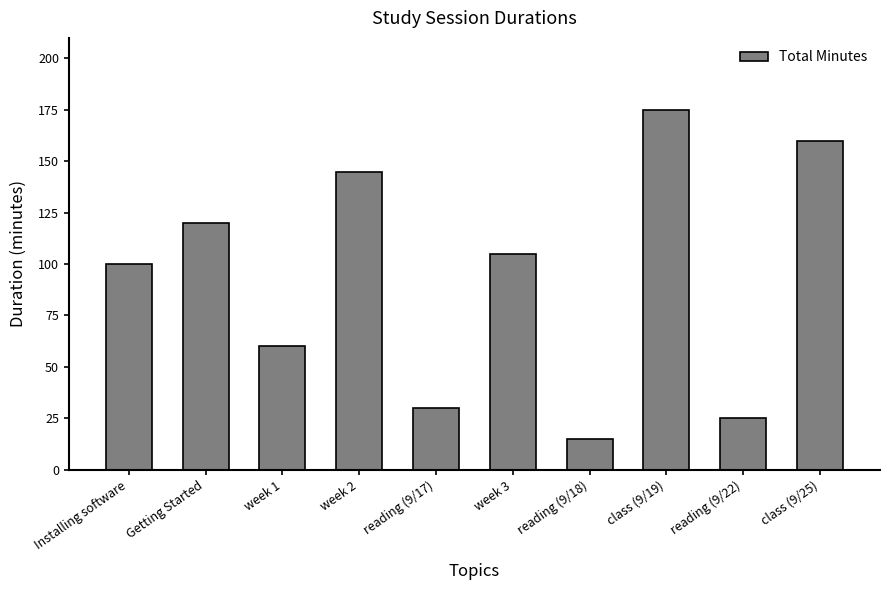

Approximately how many times larger is the value at Getting Started compared to reading (9/17)?

4.0